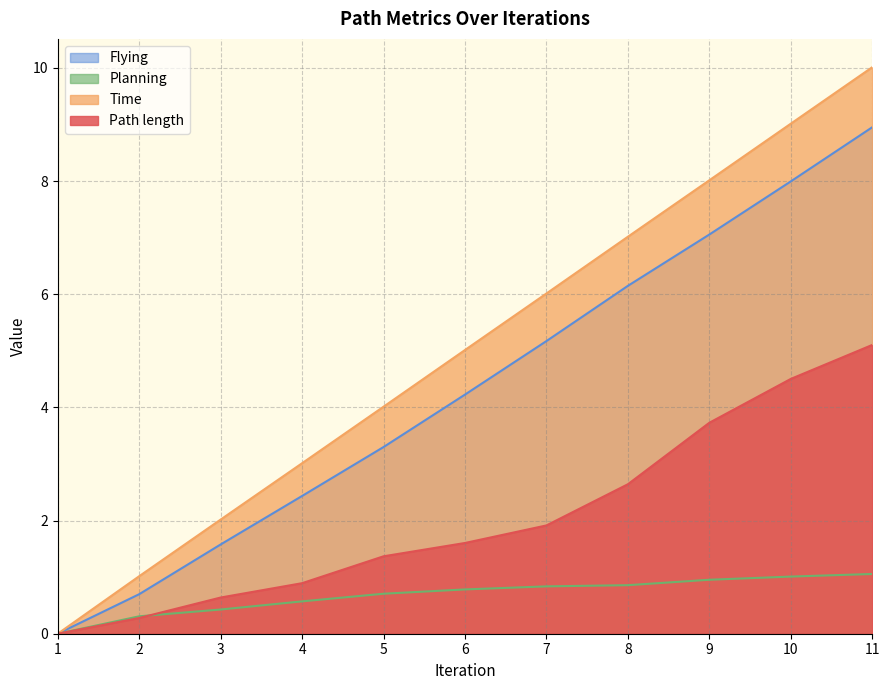

Which category has the highest value in the Time series?

11